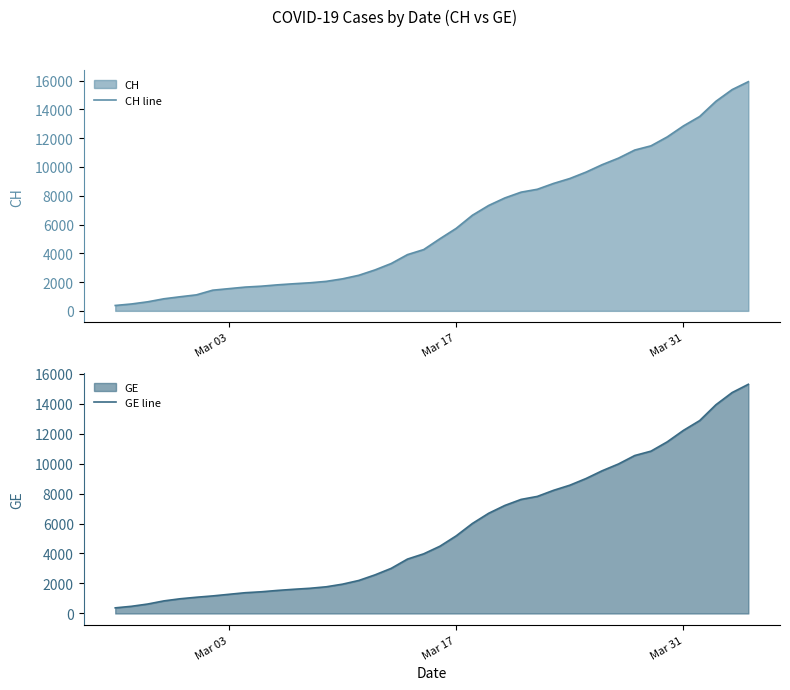

What is the minimum value for CH line?

375